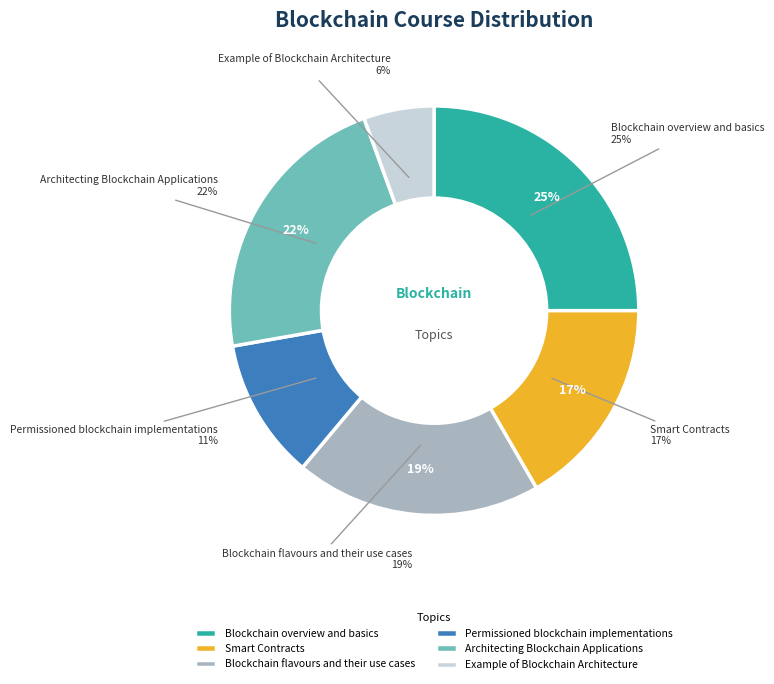

Is the sum of Smart Contracts and Permissioned blockchain implementations greater than half?

No